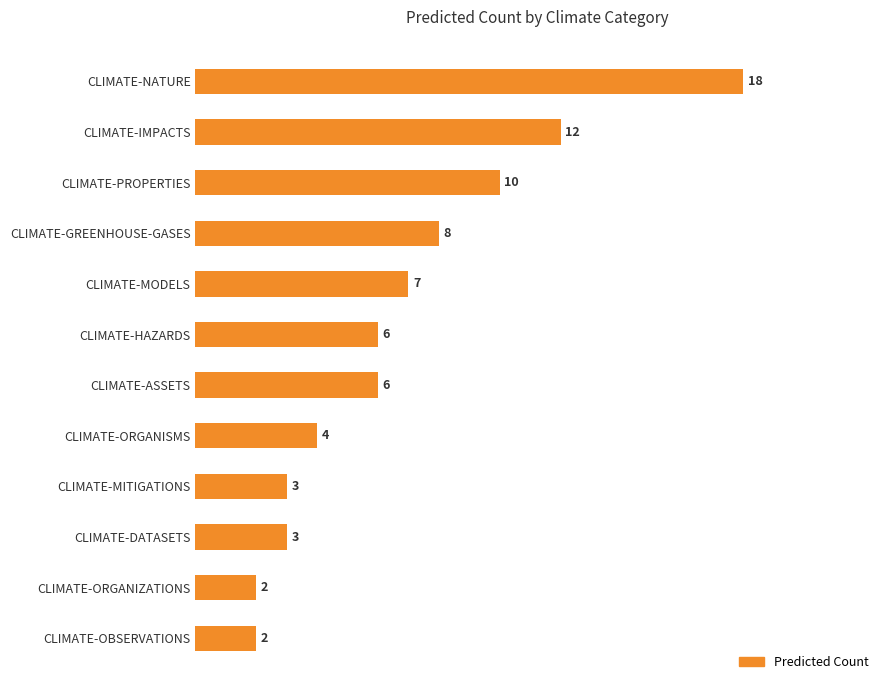

Which label corresponds to the largest value in the chart?

CLIMATE-NATURE